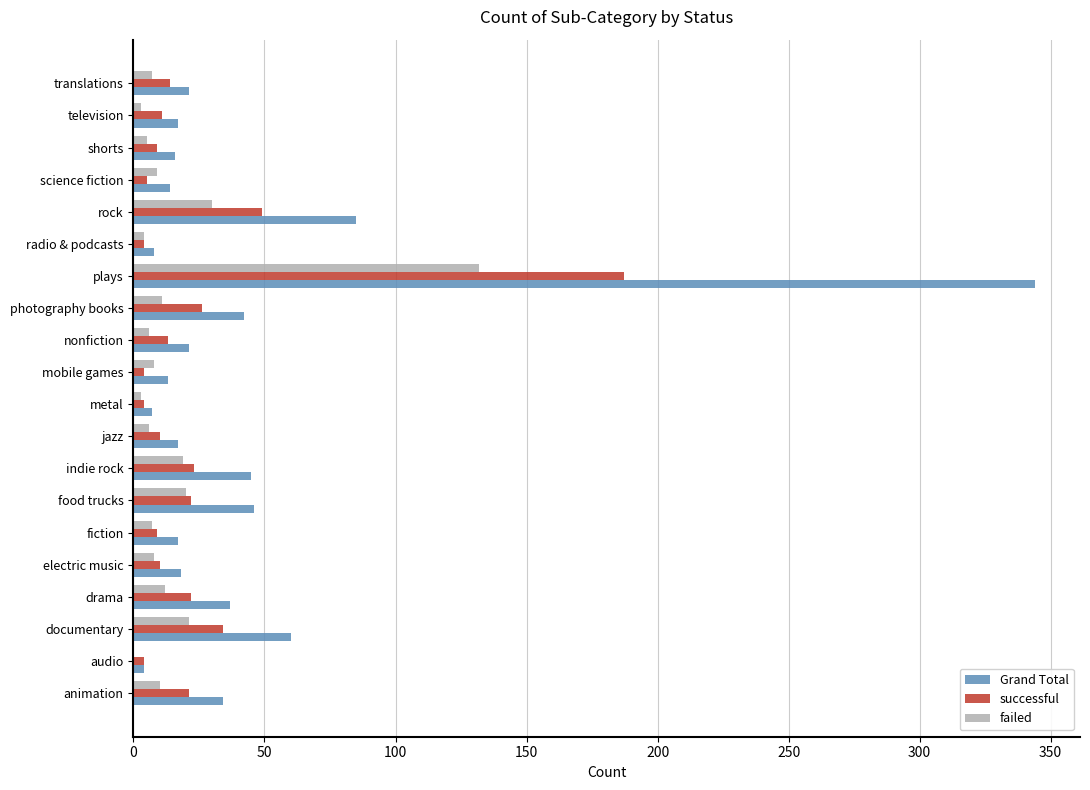

Where is Grand Total nearest to the value 174?

rock